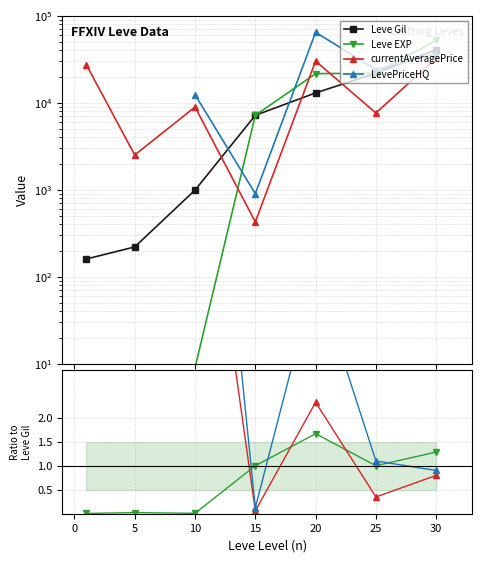

Which has a higher value, 10 or 15?

15